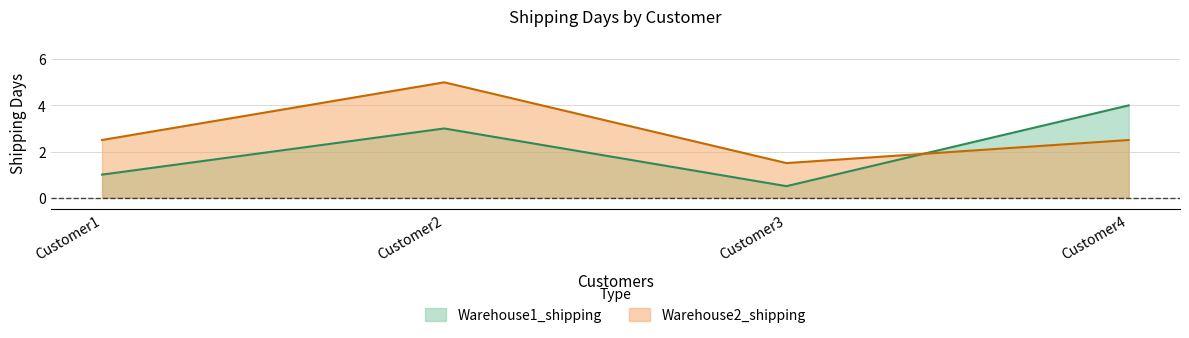

True or false: Warehouse2_shipping has a value of 1.5 at Customer3.

True